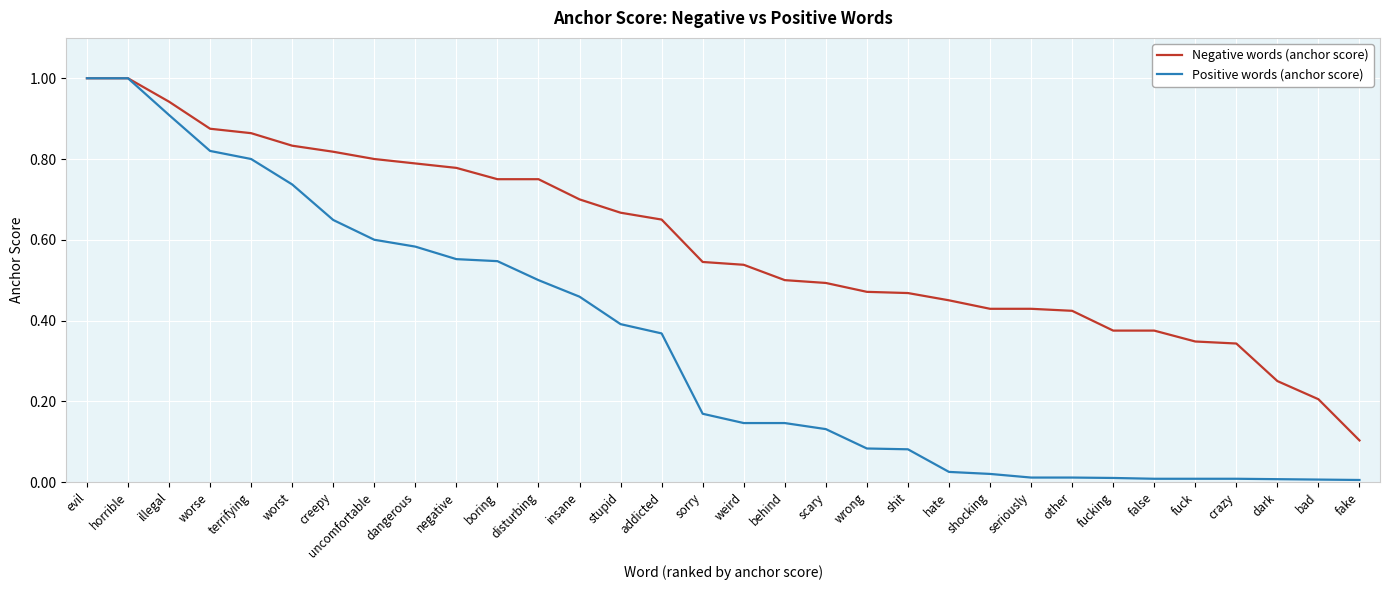

Count the number of data series in this chart.

2